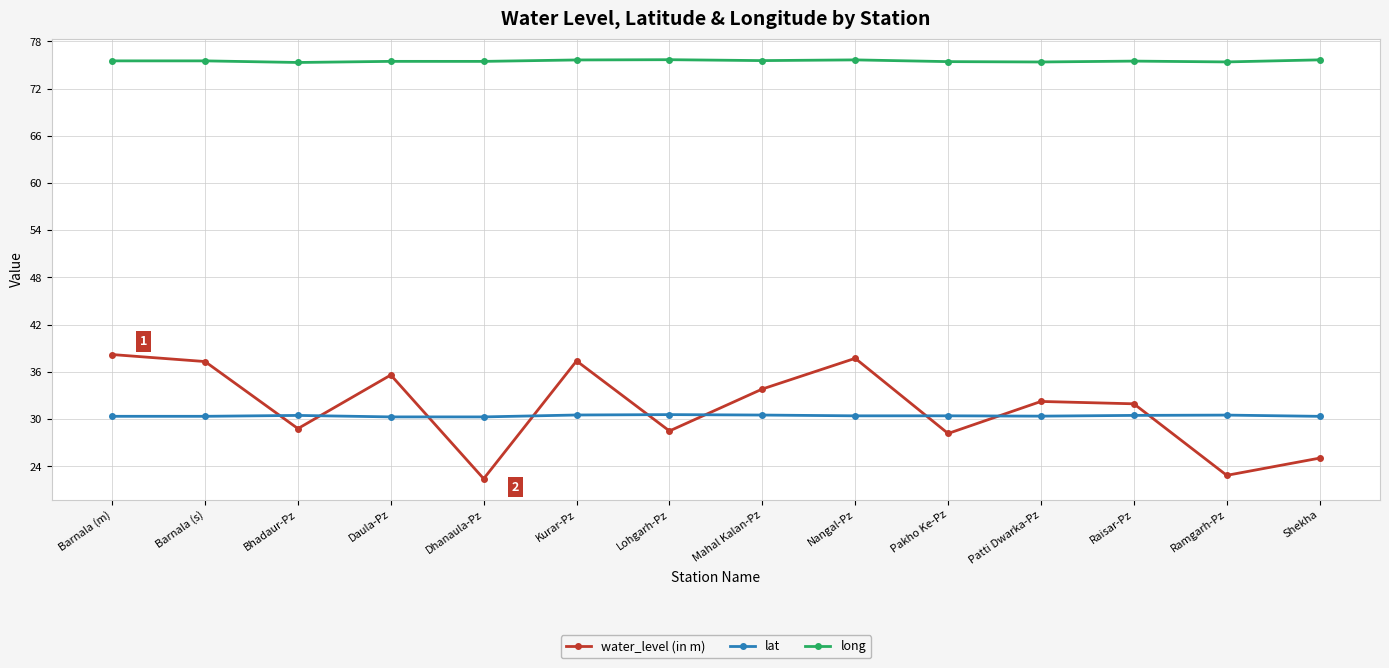

Where does the water_level (in m) series first go above 32?

Barnala (m)